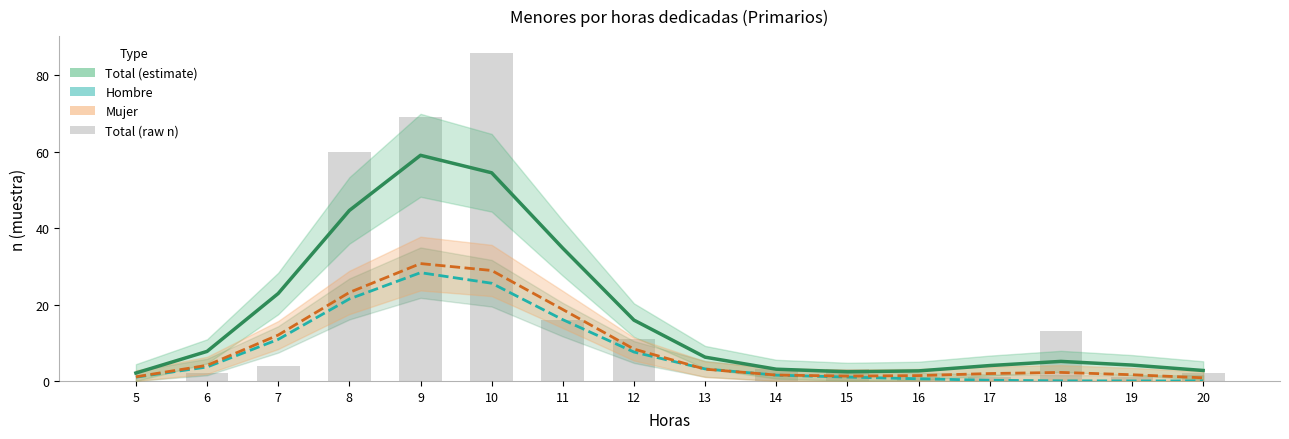

What is the difference between the highest and lowest values at 14?

1.6